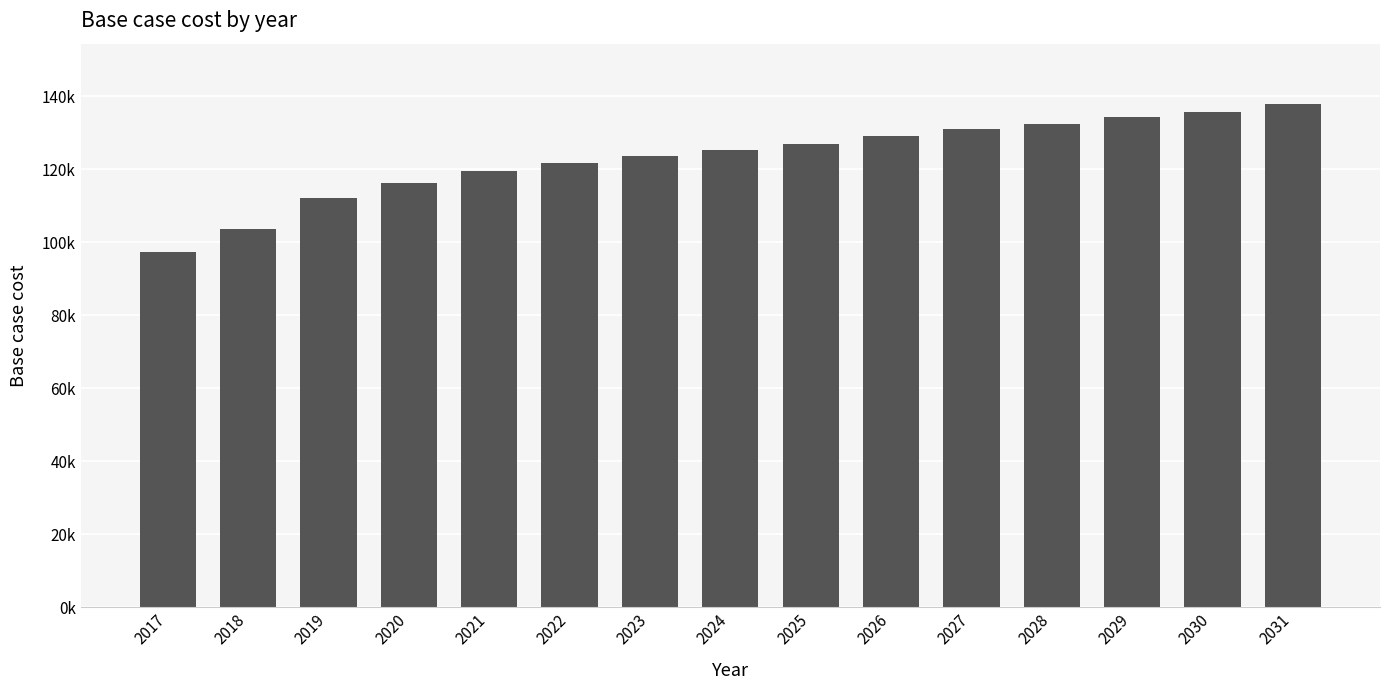

Rank the categories by value from lowest to highest.

2017, 2018, 2019, 2020, 2021, 2022, 2023, 2024, 2025, 2026, 2027, 2028, 2029, 2030, 2031